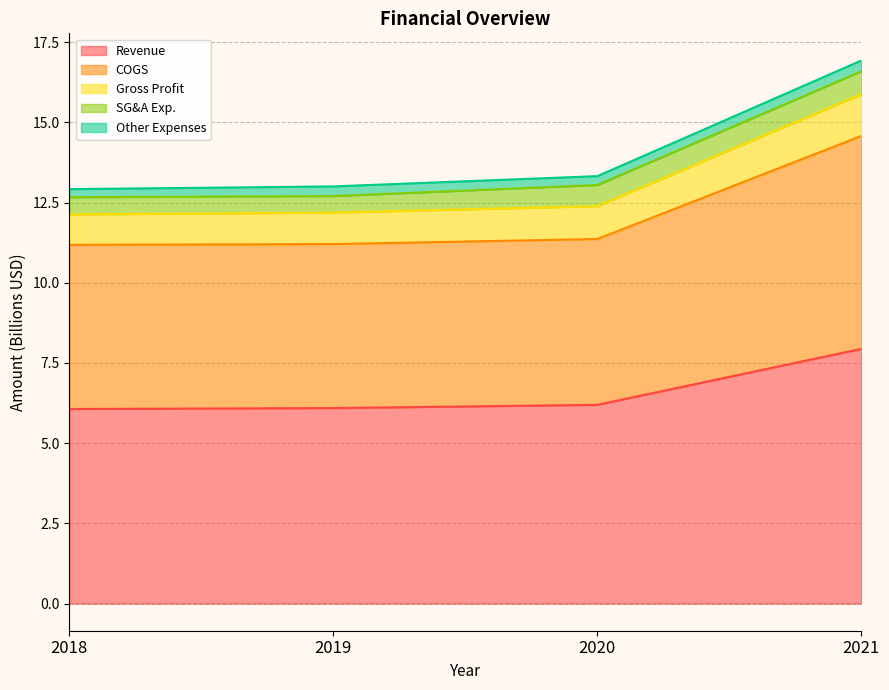

At which category is the sum across all series the highest?

2021